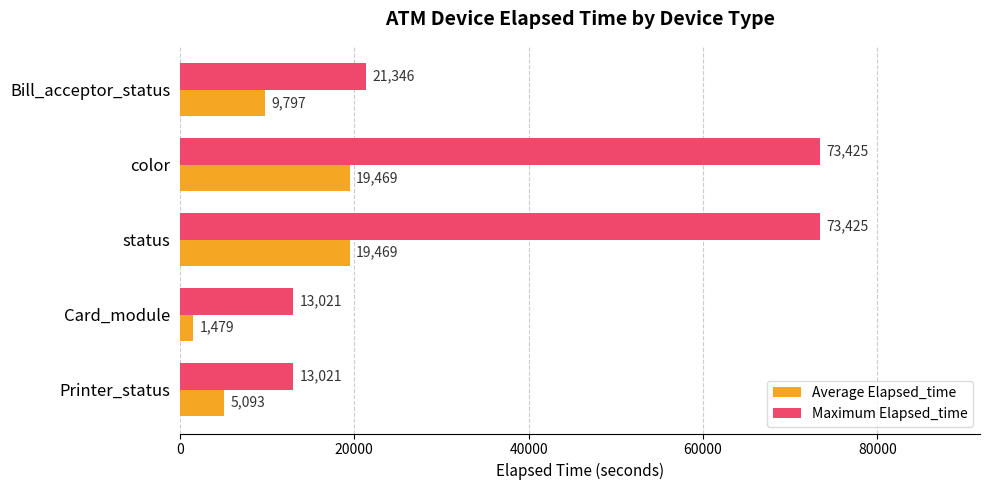

How many Maximum Elapsed_time values are between 13021 and 73425?

5